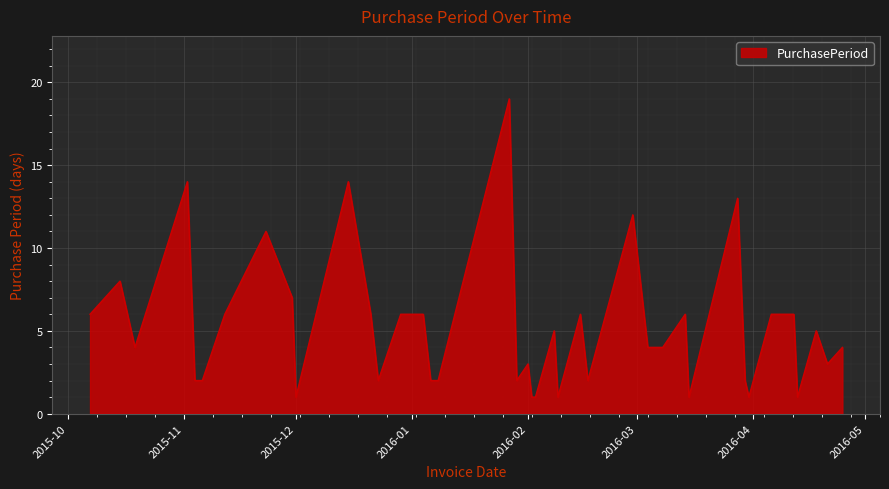

What is the greatest value displayed?

19